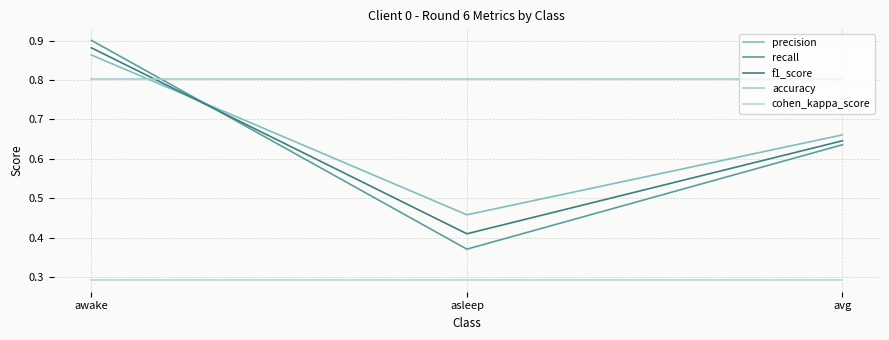

Reading left to right, transcribe all the data shown in this chart.

precision: 0.9	0.5	0.7
recall: 0.9	0.4	0.6
f1_score: 0.9	0.4	0.6
accuracy: 0.8	0.8	0.8
cohen_kappa_score: 0.3	0.3	0.3